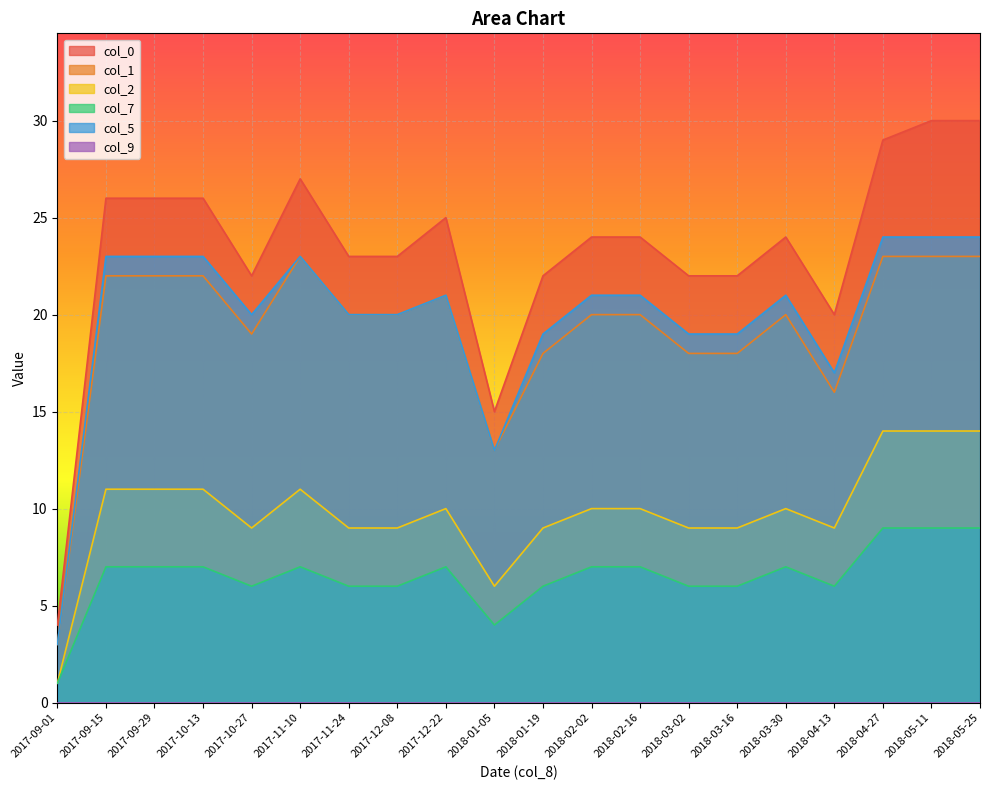

What is the difference between the highest and lowest values at 2017-09-15?

26